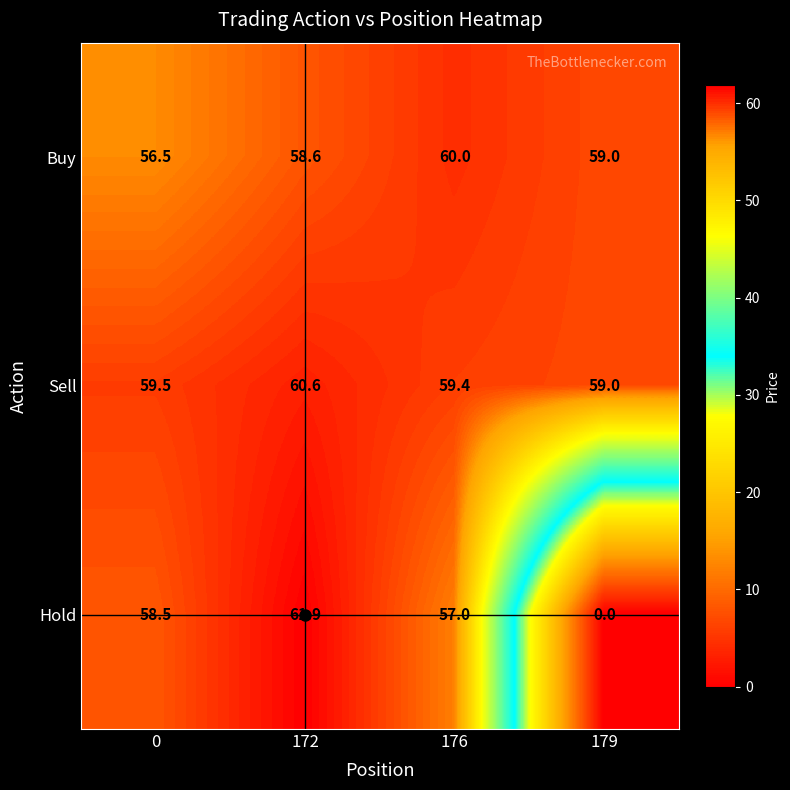

What is the difference between the highest and lowest values at 176?

3.0